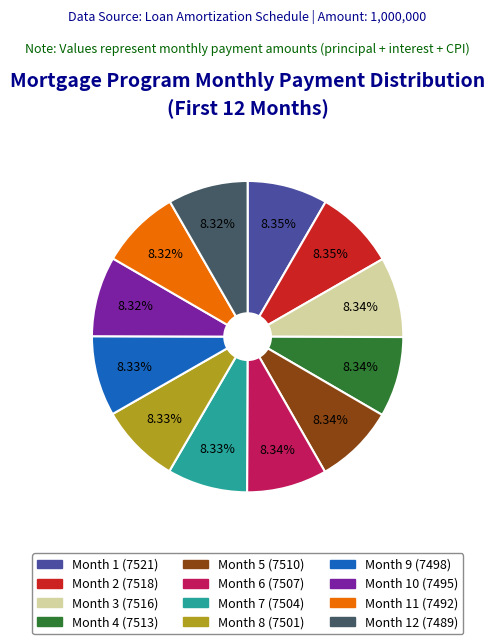

Is there any slice that represents more than half of the pie?

No